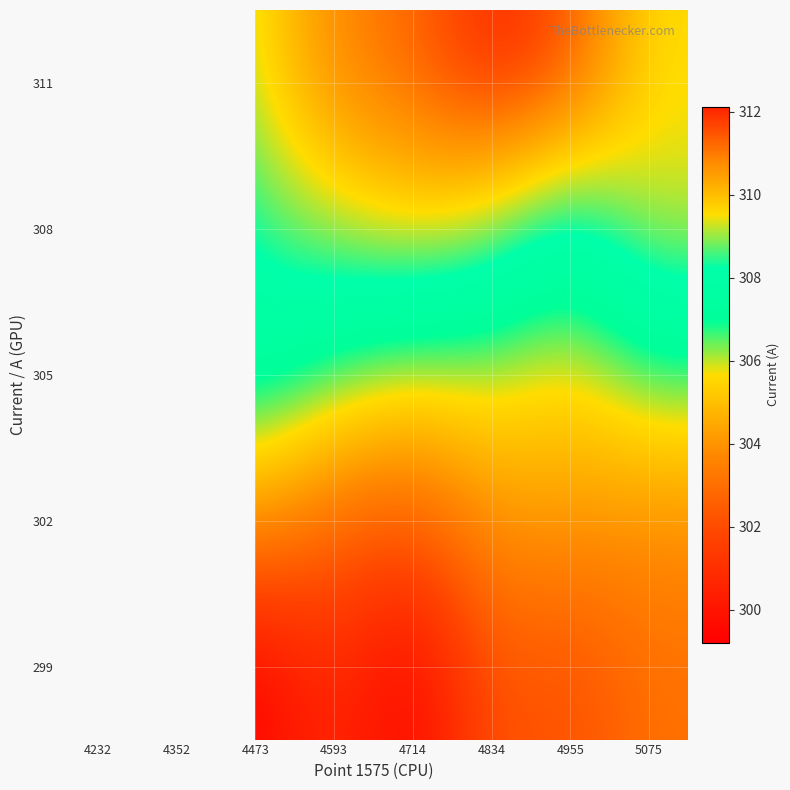

What is the total value across all series at 4834?

1533.6